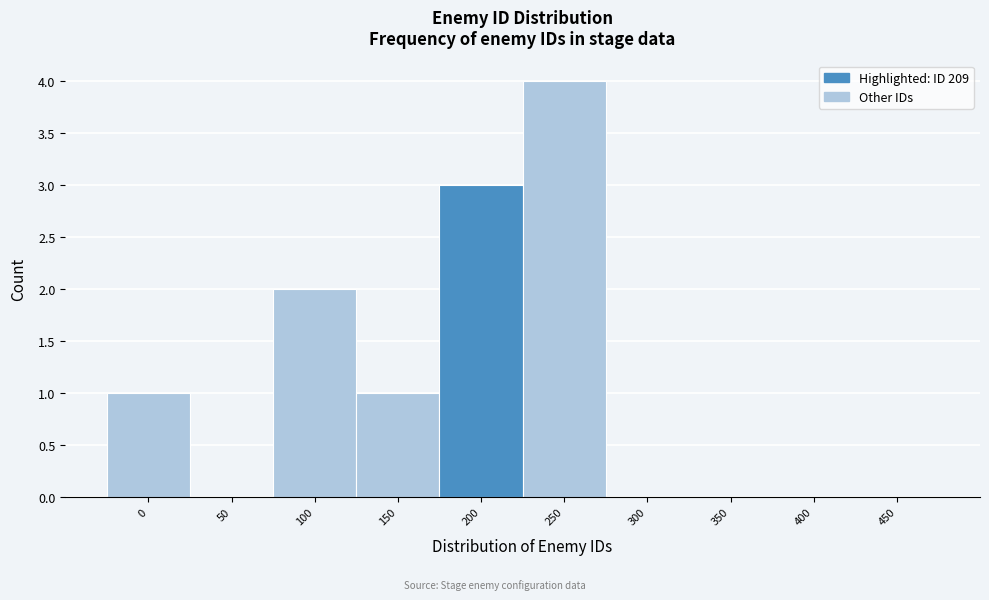

Reading right to left, transcribe all the data shown in this chart.

450=0	400=0	350=0	300=0	250=4	200=3	150=1	100=2	50=0	0=1